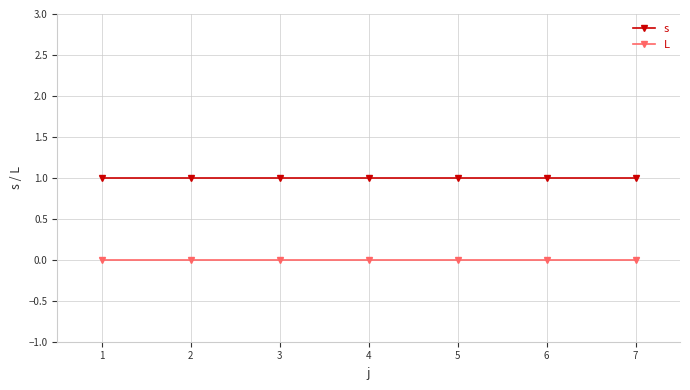

Does the chart display data point markers on the line(s)?

Yes